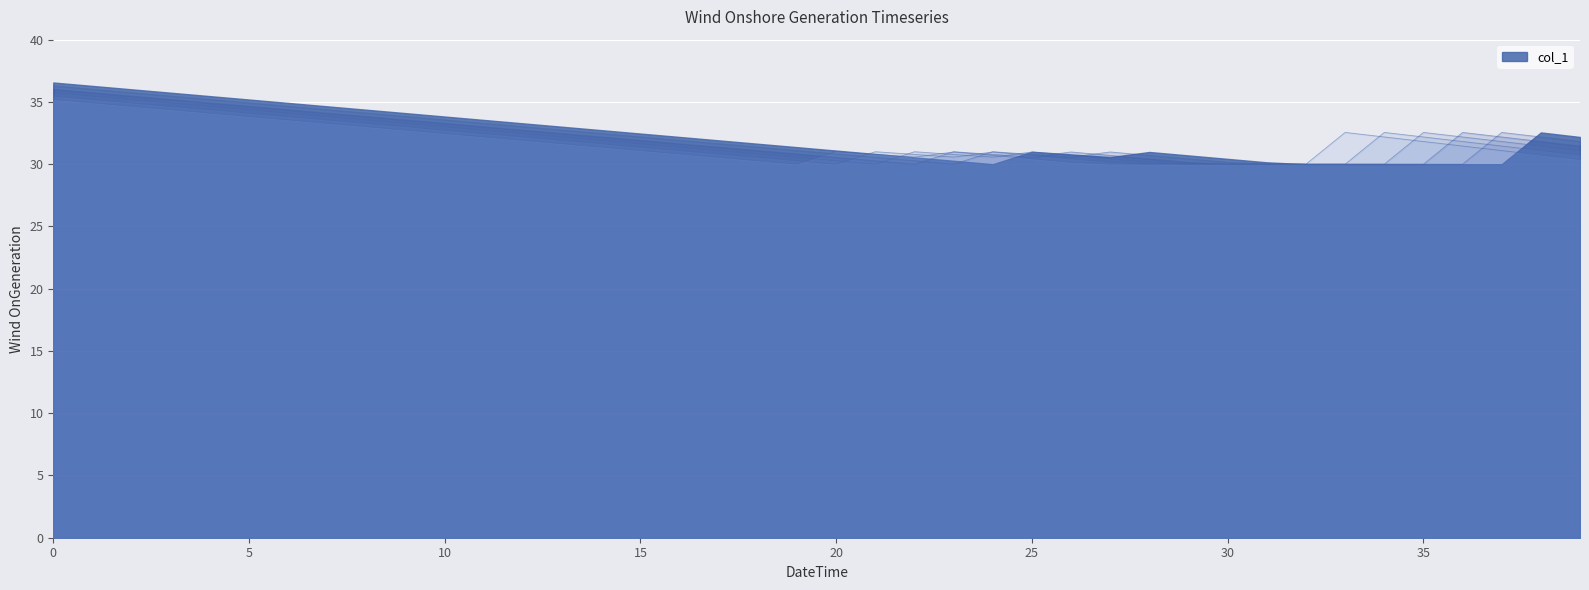

True or false: col_6 and col_5 intersect in this chart.

True